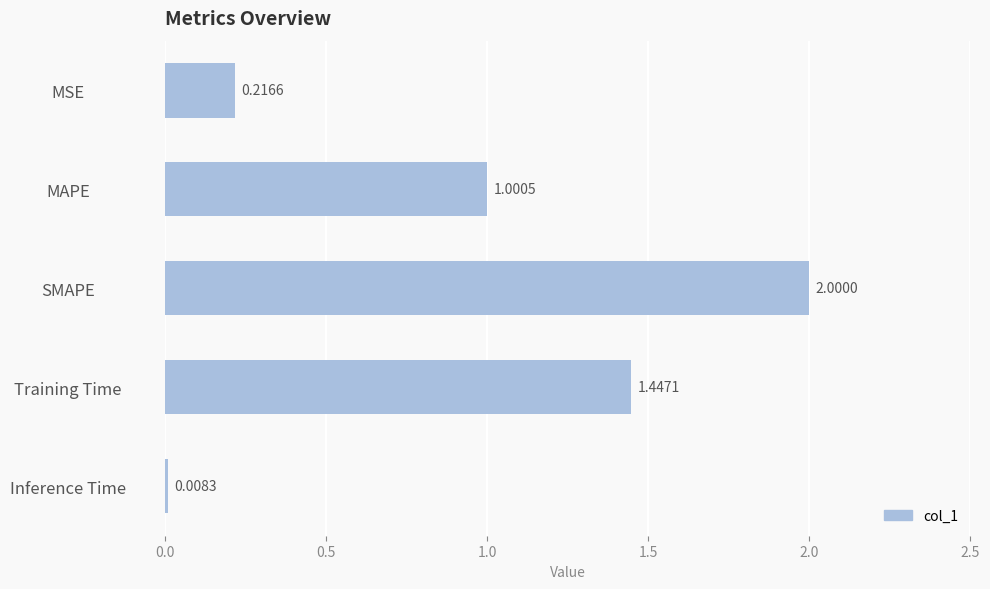

What is the difference between the values at Inference Time and SMAPE?

2.0